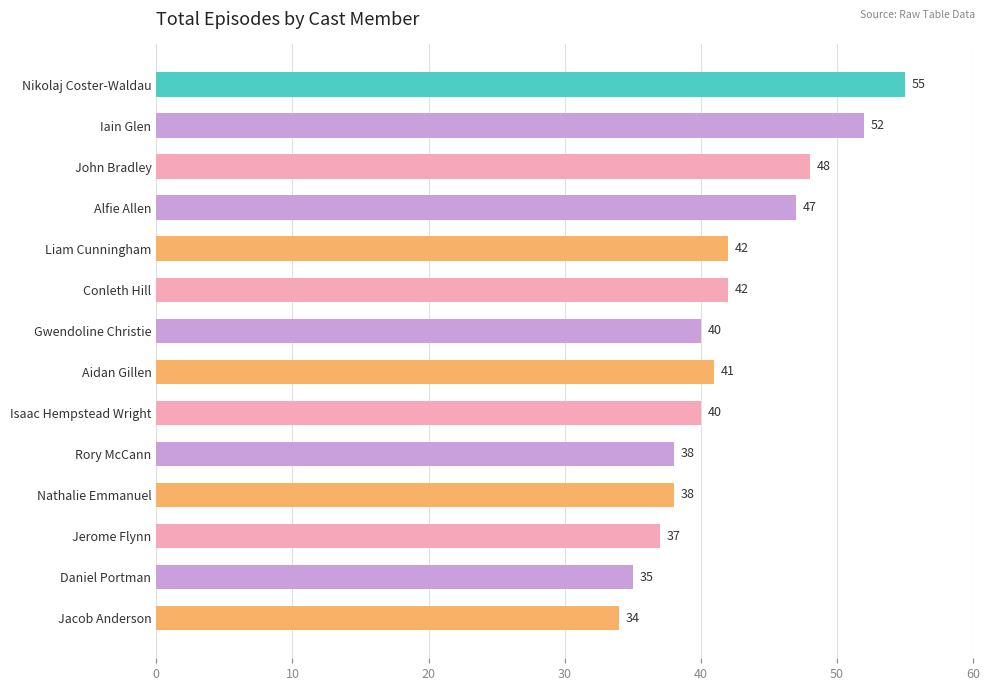

The chart shows a value of 34 at Jacob Anderson. True or false?

True